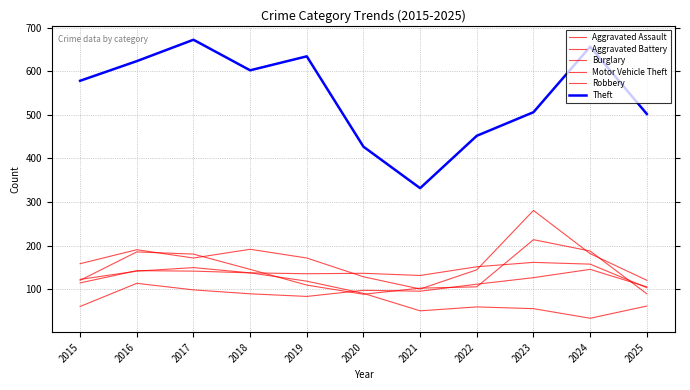

At which label does Burglary reach its peak?

2017